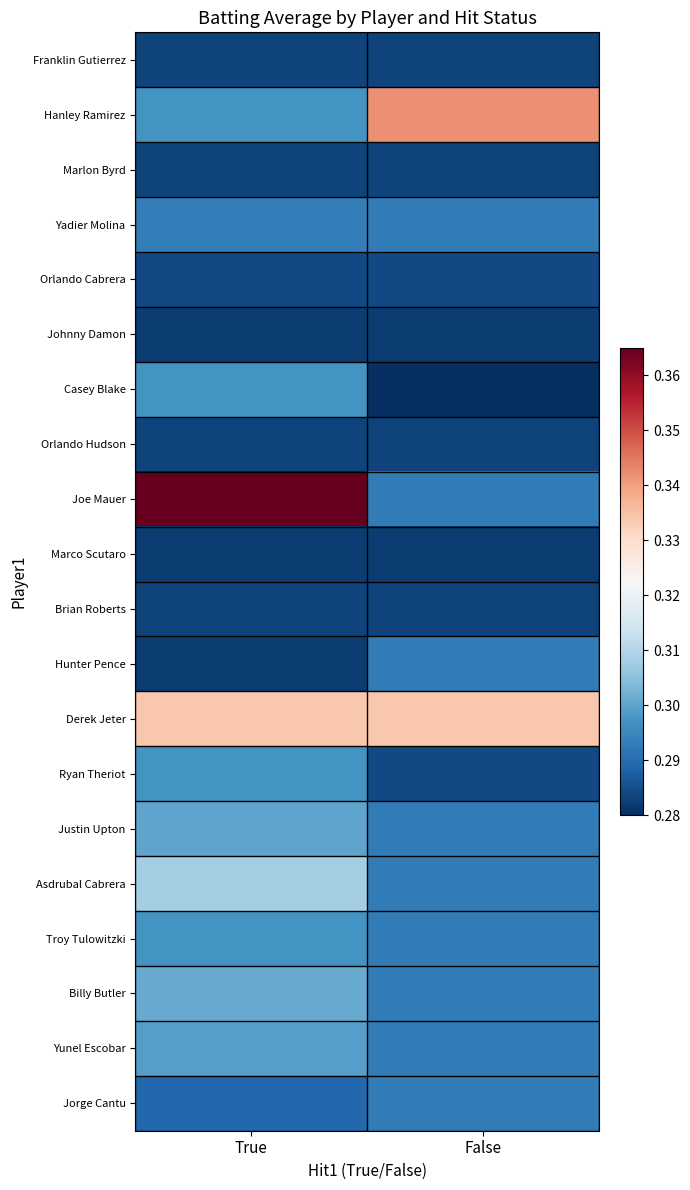

Reading left to right, extract all data points from this chart.

Franklin Gutierrez: True=0.3	False=0.3
Hanley Ramirez: True=0.3	False=0.3
Marlon Byrd: True=0.3	False=0.3
Yadier Molina: True=0.3	False=0.3
Orlando Cabrera: True=0.3	False=0.3
Johnny Damon: True=0.3	False=0.3
Casey Blake: True=0.3	False=0.3
Orlando Hudson: True=0.3	False=0.3
Joe Mauer: True=0.4	False=0.3
Marco Scutaro: True=0.3	False=0.3
Brian Roberts: True=0.3	False=0.3
Hunter Pence: True=0.3	False=0.3
Derek Jeter: True=0.3	False=0.3
Ryan Theriot: True=0.3	False=0.3
Justin Upton: True=0.3	False=0.3
Asdrubal Cabrera: True=0.3	False=0.3
Troy Tulowitzki: True=0.3	False=0.3
Billy Butler: True=0.3	False=0.3
Yunel Escobar: True=0.3	False=0.3
Jorge Cantu: True=0.3	False=0.3